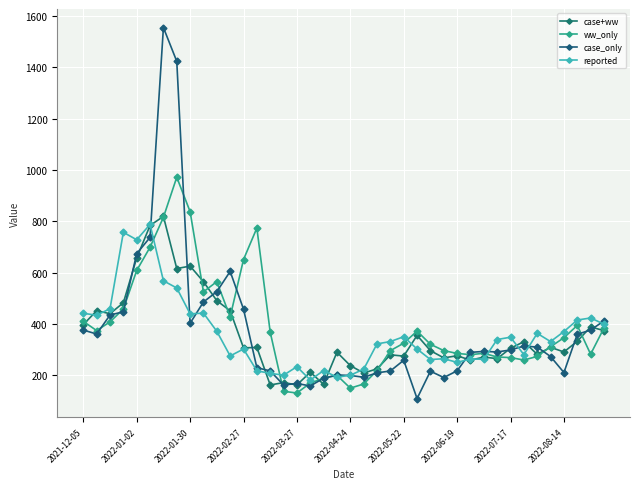

How many data points does each series have?

40